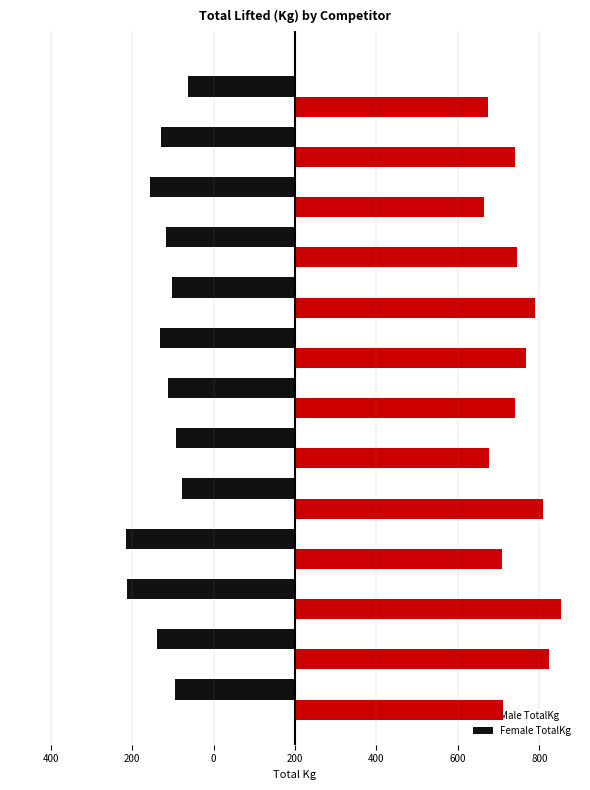

Rank the series by their average value, from lowest to highest.

Female TotalKg, Male TotalKg